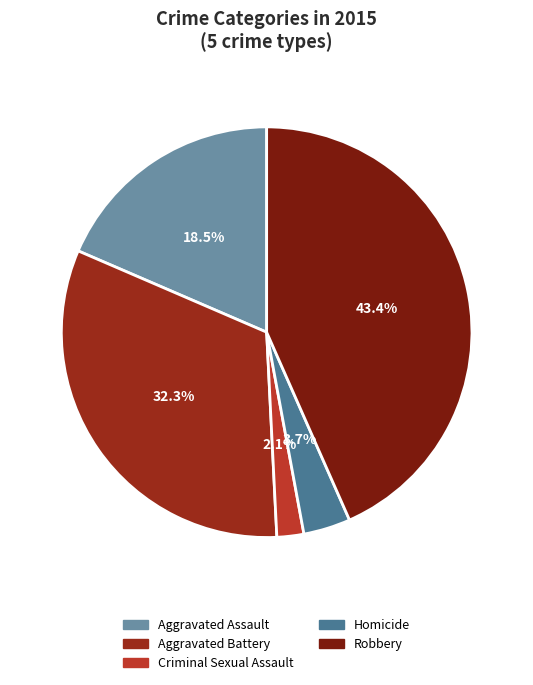

Between Criminal Sexual Assault and Aggravated Battery, which is larger?

Aggravated Battery